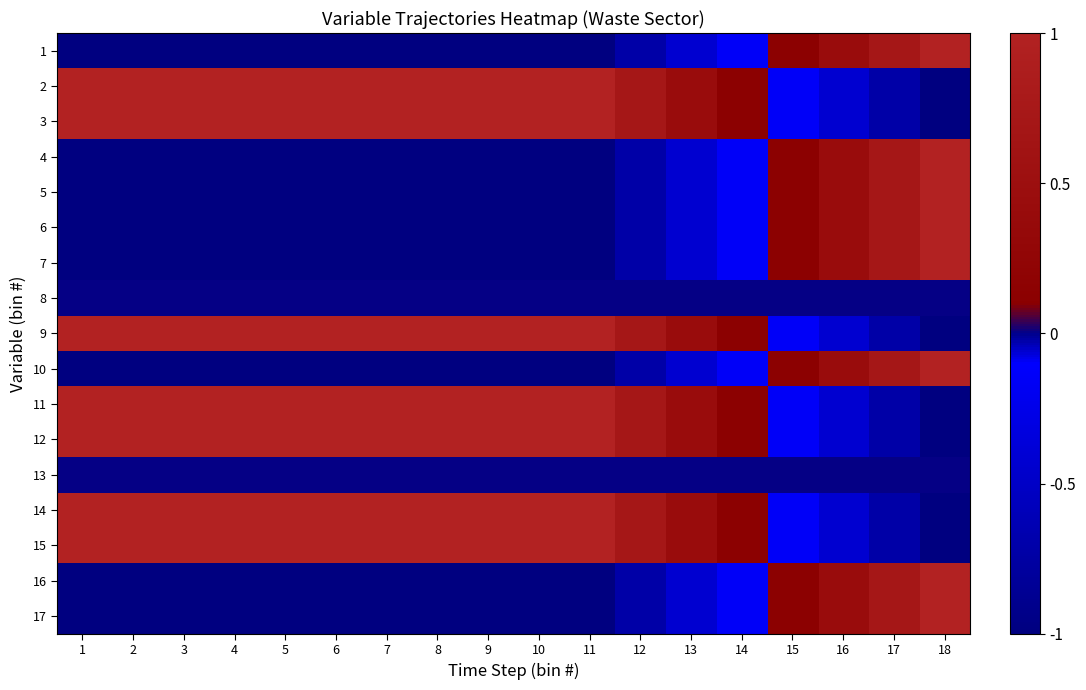

At how many categories does at least one series exceed 0?

18